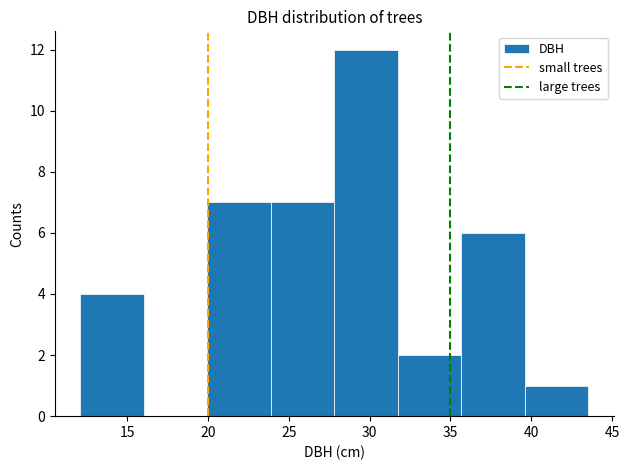

Over which range of the x-axis is the bar tallest?

28.0 to 31.5